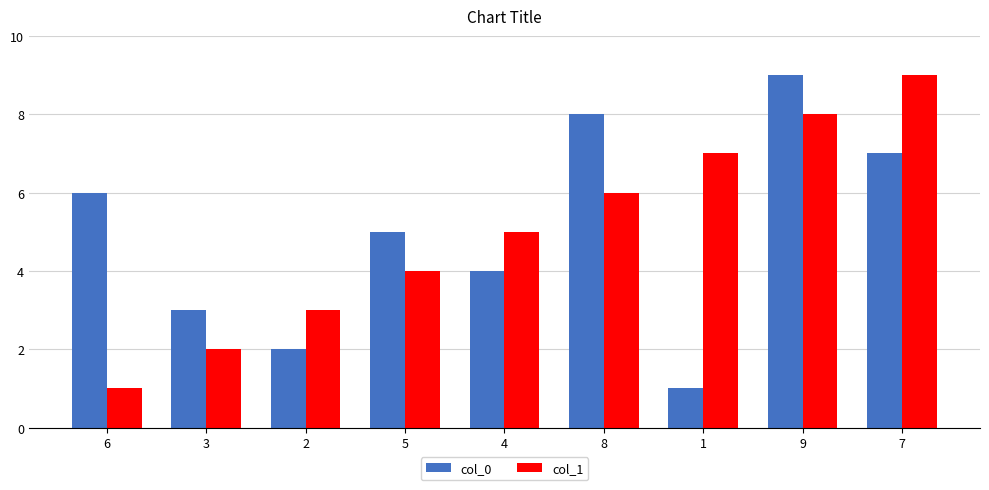

The col_1 series shows 4 at 5. True or false?

True